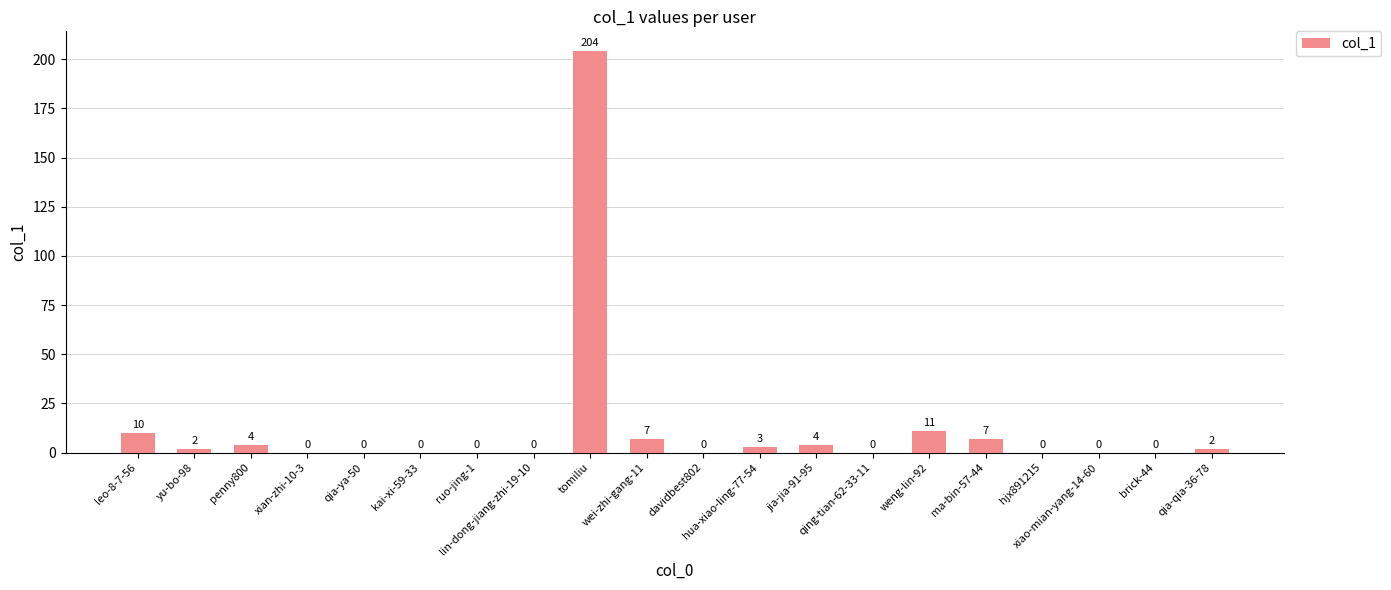

What is the maximum value shown in the chart?

204